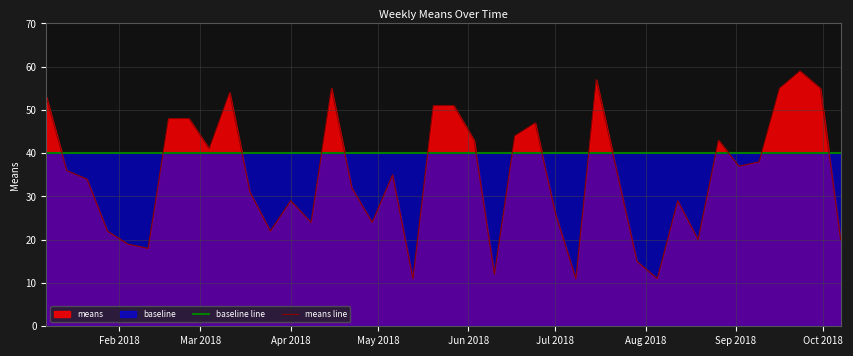

Which series has the widest spread of values?

means line